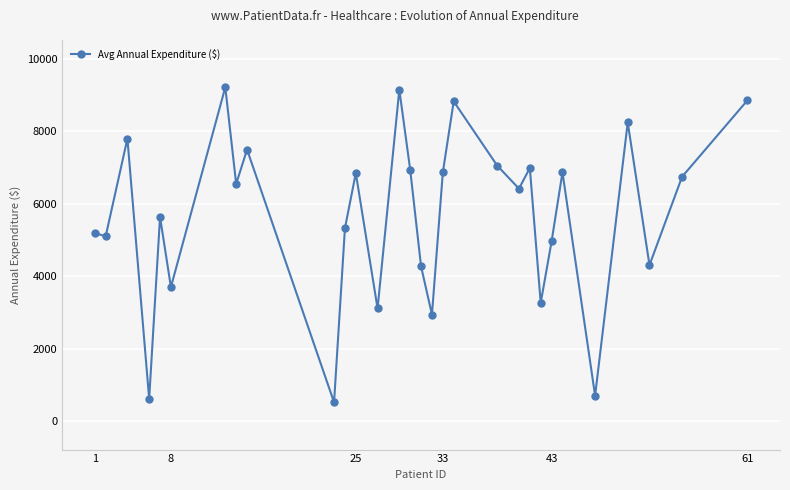

How many values are below 6543?

15